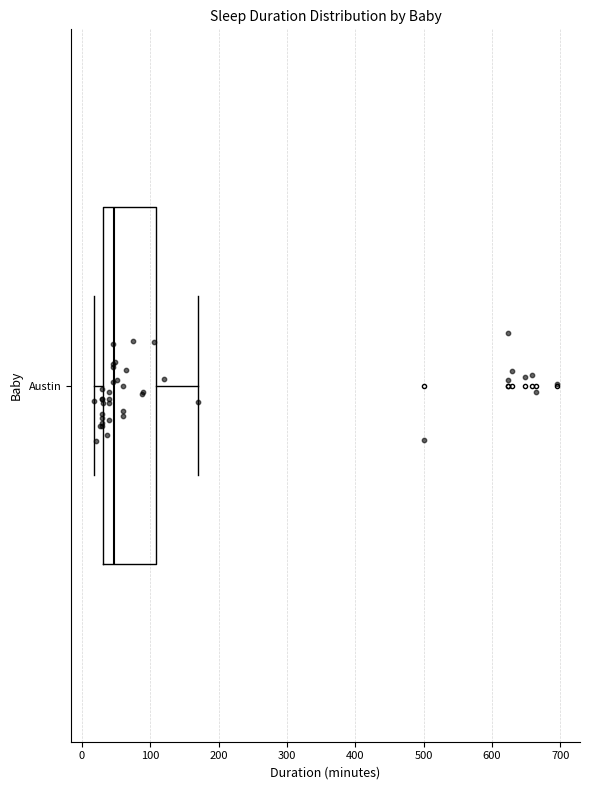

Transcribe this box plot: give where the median line is, the range the box spans, and where the two whiskers end, as read against the x-axis. The values are not printed on the chart, so give them approximately, as read against the axis.

median 50, box 30 to 110, whiskers 20 to 170